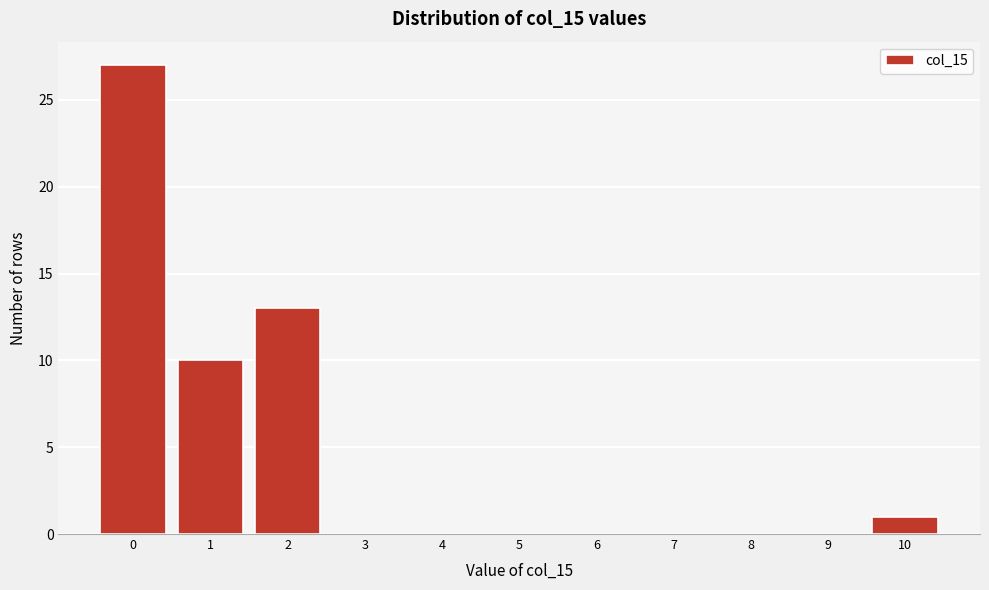

Reading right to left, list all the values displayed in this chart.

10=1	9=0	8=0	7=0	6=0	5=0	4=0	3=0	2=13	1=10	0=27